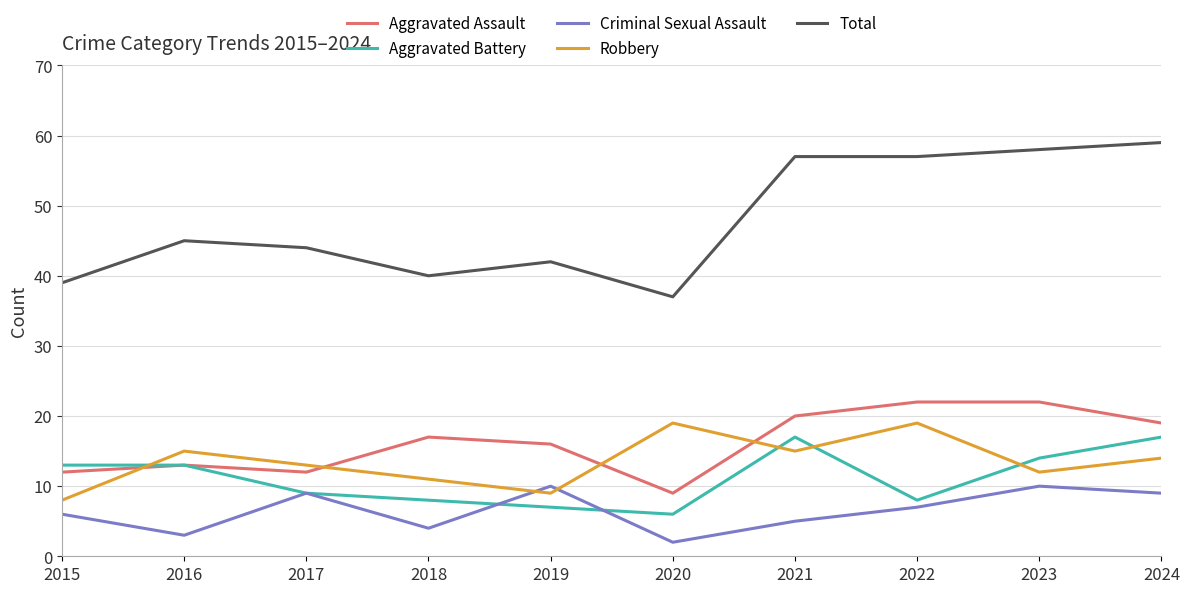

Reading right to left, list all the values displayed in this chart.

Aggravated Assault: 2024=19	2023=22	2022=22	2021=20	2020=9	2019=16	2018=17	2017=12	2016=13	2015=12
Aggravated Battery: 2024=17	2023=14	2022=8	2021=17	2020=6	2019=7	2018=8	2017=9	2016=13	2015=13
Criminal Sexual Assault: 2024=9	2023=10	2022=7	2021=5	2020=2	2019=10	2018=4	2017=9	2016=3	2015=6
Robbery: 2024=14	2023=12	2022=19	2021=15	2020=19	2019=9	2018=11	2017=13	2016=15	2015=8
Total: 2024=59	2023=58	2022=57	2021=57	2020=37	2019=42	2018=40	2017=44	2016=45	2015=39